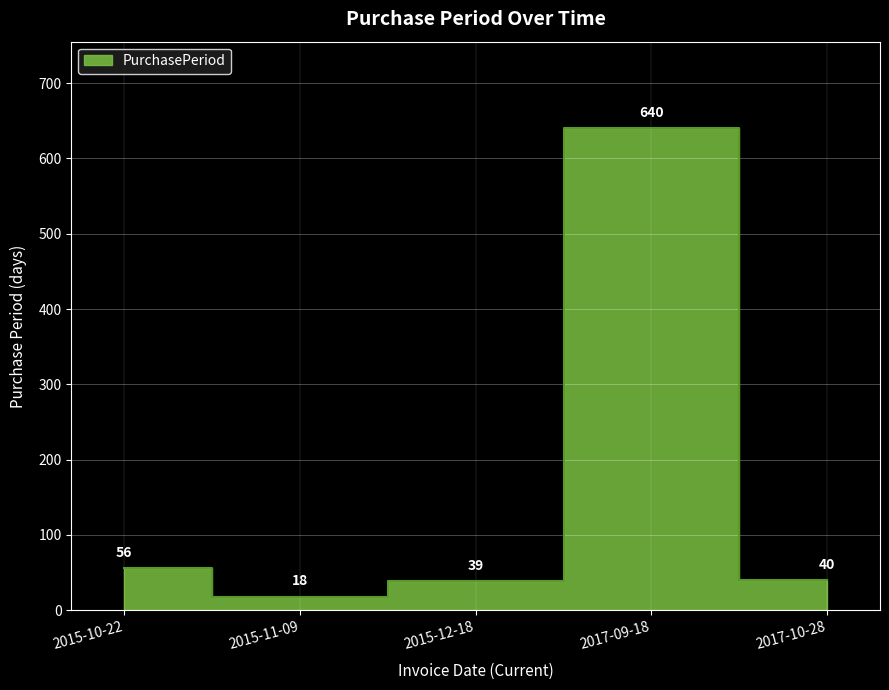

At which label does the data first exceed 40?

2015-10-22